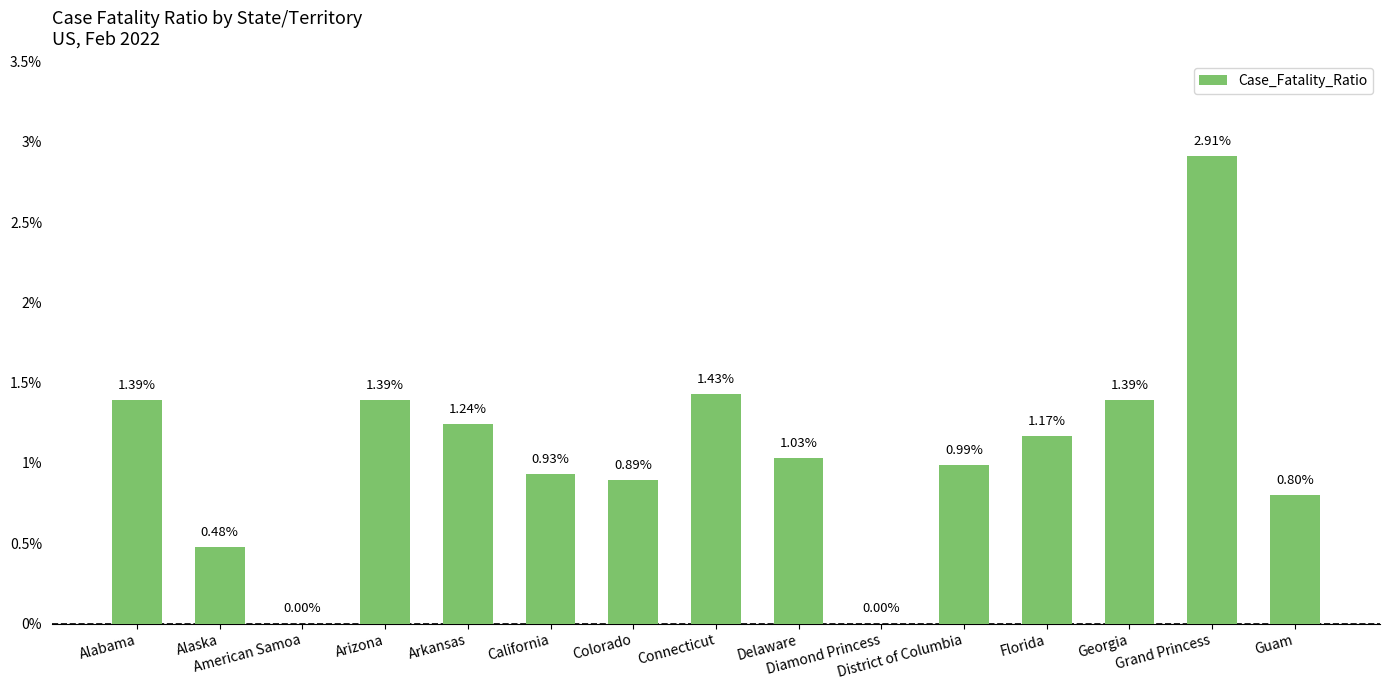

Are the bars horizontal?

No